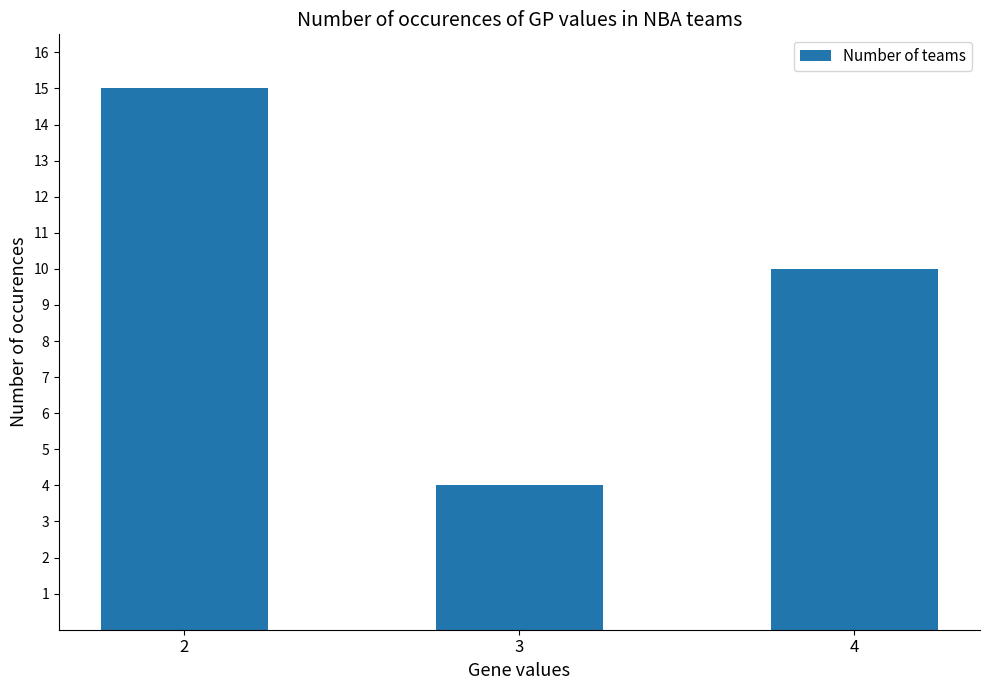

Reading left to right, what are all the values shown in this chart?

15	4	10